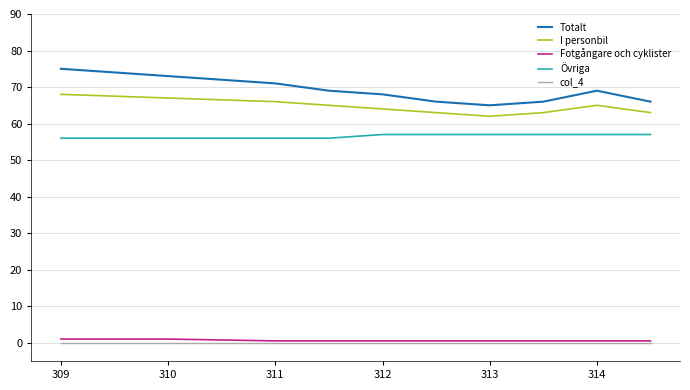

Which series has the largest total across all categories?

Totalt